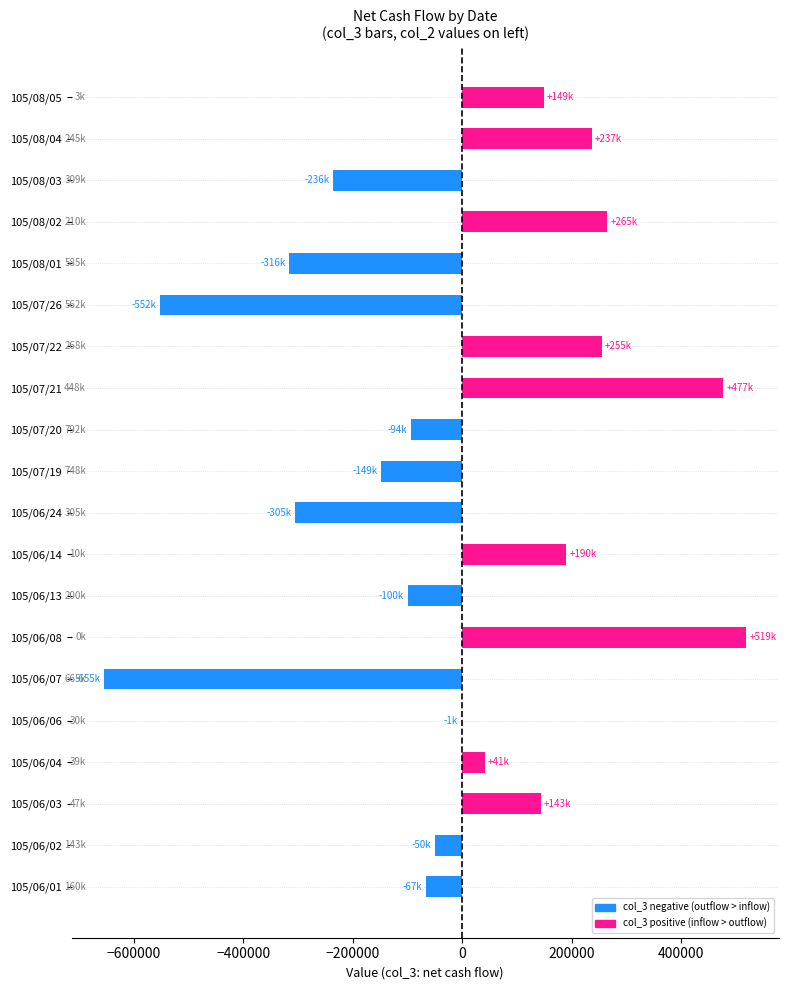

Is it true that the value at 105/07/22 is 255000?

True